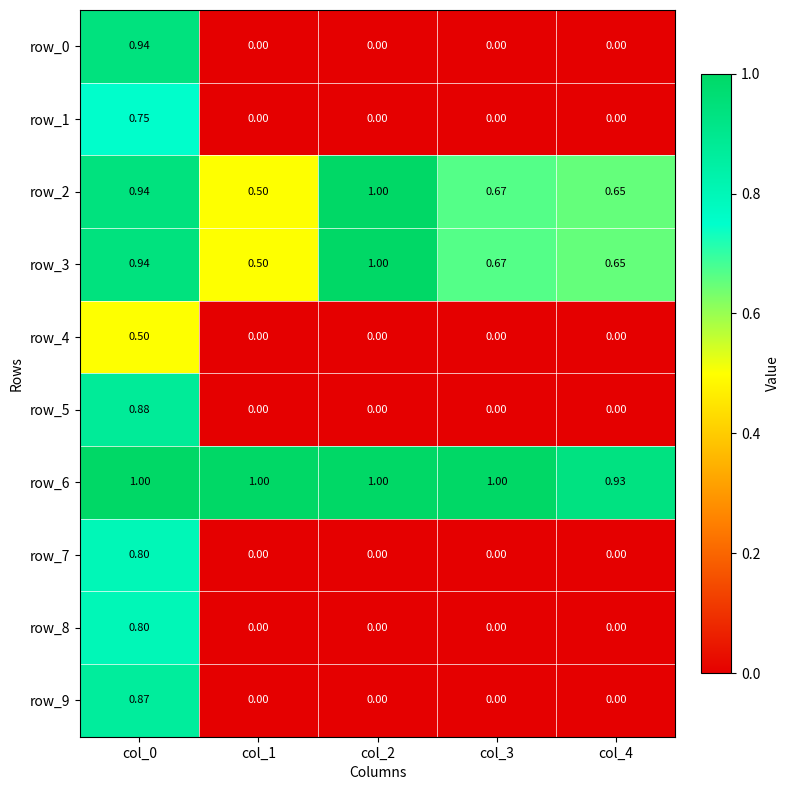

Is the value of row_8 at col_0 greater than the value of row_7 at col_3?

Yes